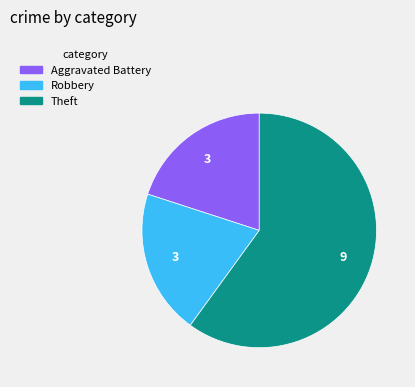

The Aggravated Battery slice represents 20% of the pie. True or false?

True